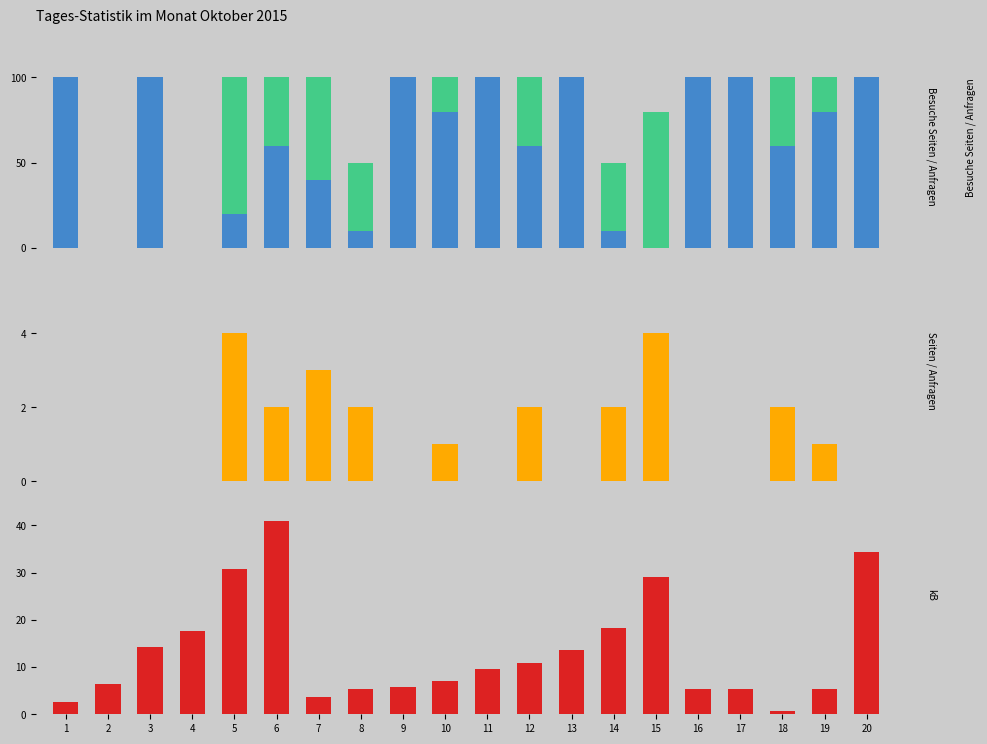

Rank the series by their maximum value, from highest to lowest.

linkedin_percentage_name, linkedin_keyword_count (scaled), new_sl (÷1000), linkedin_keyword_count